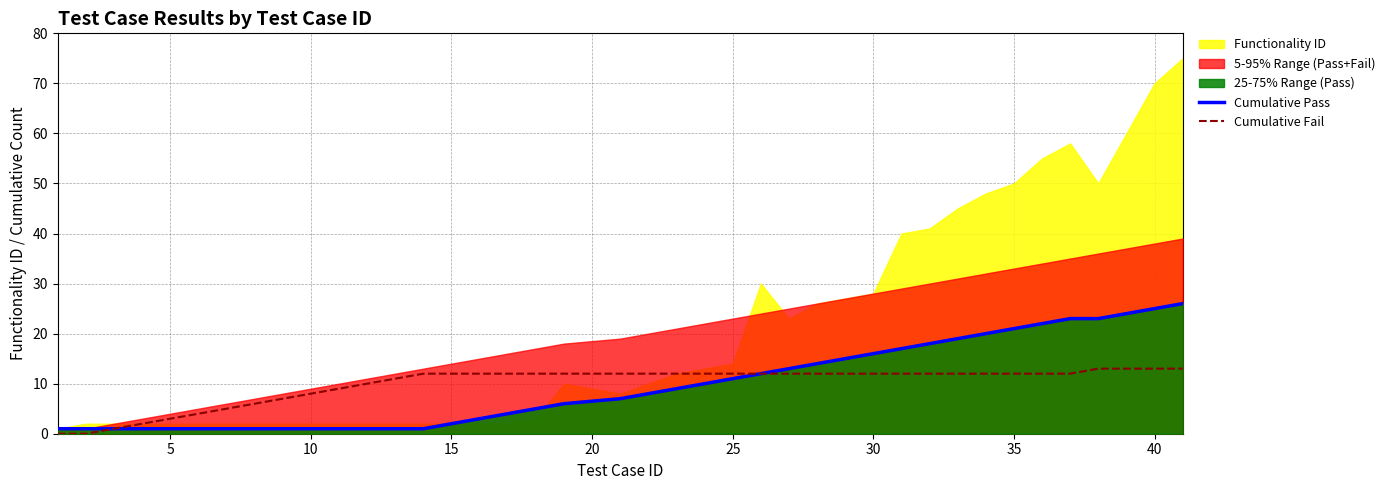

True or false: Cumulative Fail and Cumulative Pass intersect in this chart.

False